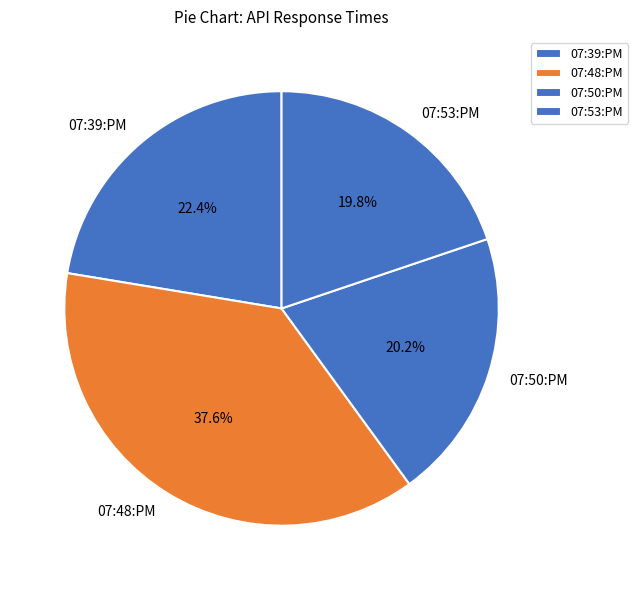

Is there a majority slice in this chart?

No